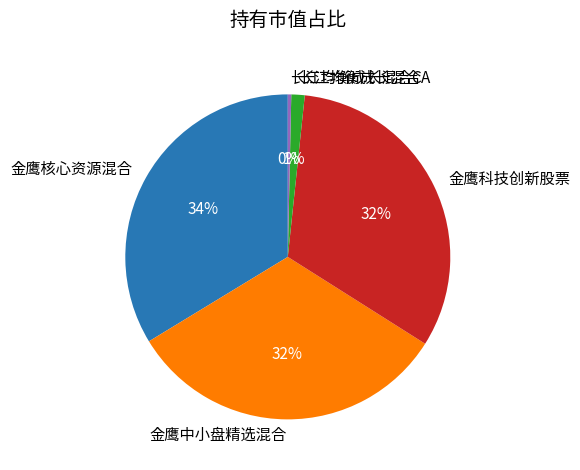

Is the sum of 金鹰中小盘精选混合 and 长江均衡成长混合C greater than half?

No